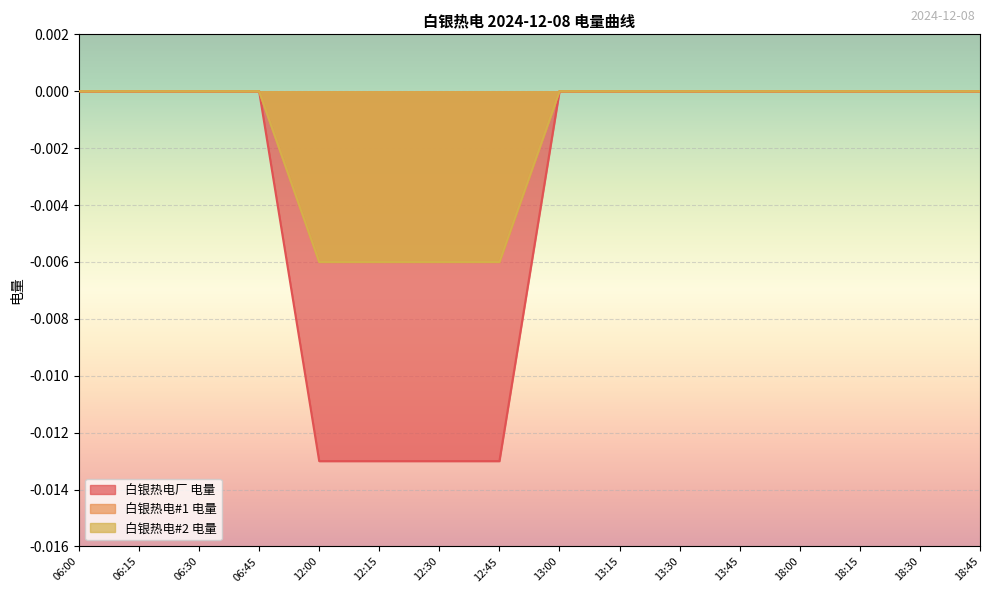

How many lines are shown in the chart?

3